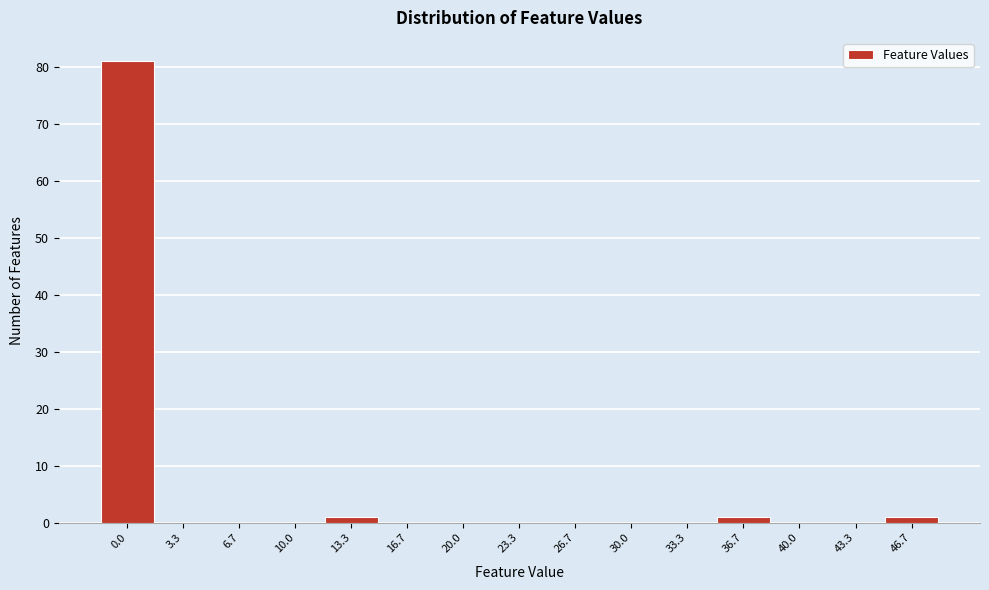

Reading right to left, what are all the values shown in this chart?

46.7=1	43.3=0	40.0=0	36.7=1	33.3=0	30.0=0	26.7=0	23.3=0	20.0=0	16.7=0	13.3=1	10.0=0	6.7=0	3.3=0	0.0=81